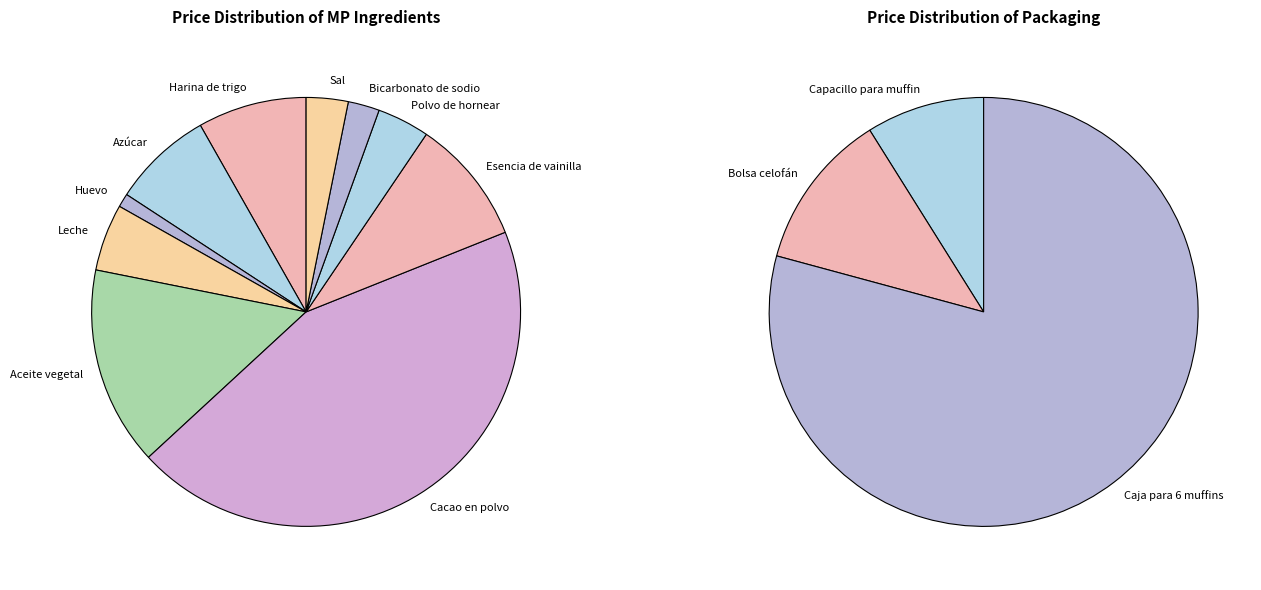

Does Harina de trigo account for over 50% of the chart?

No